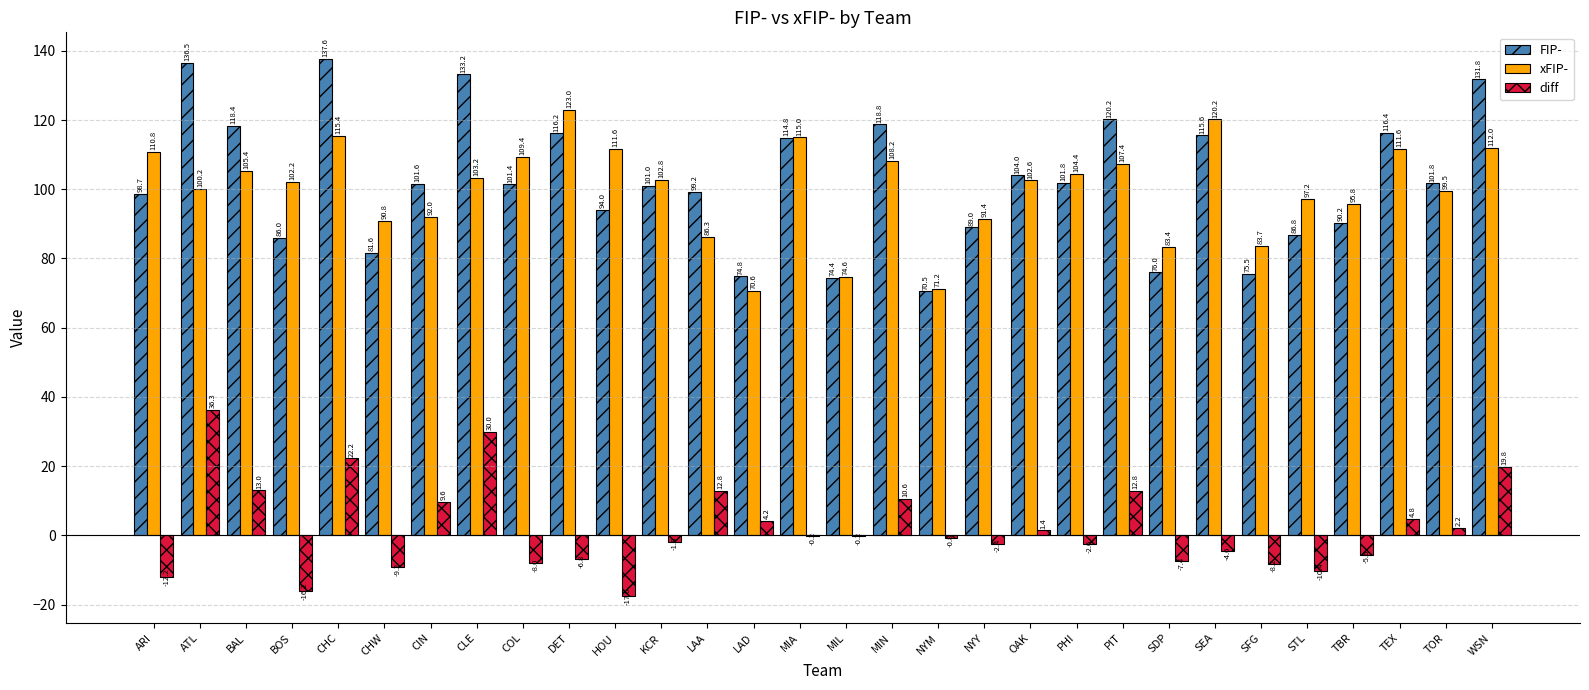

At which category is the sum across all series the highest?

CHC